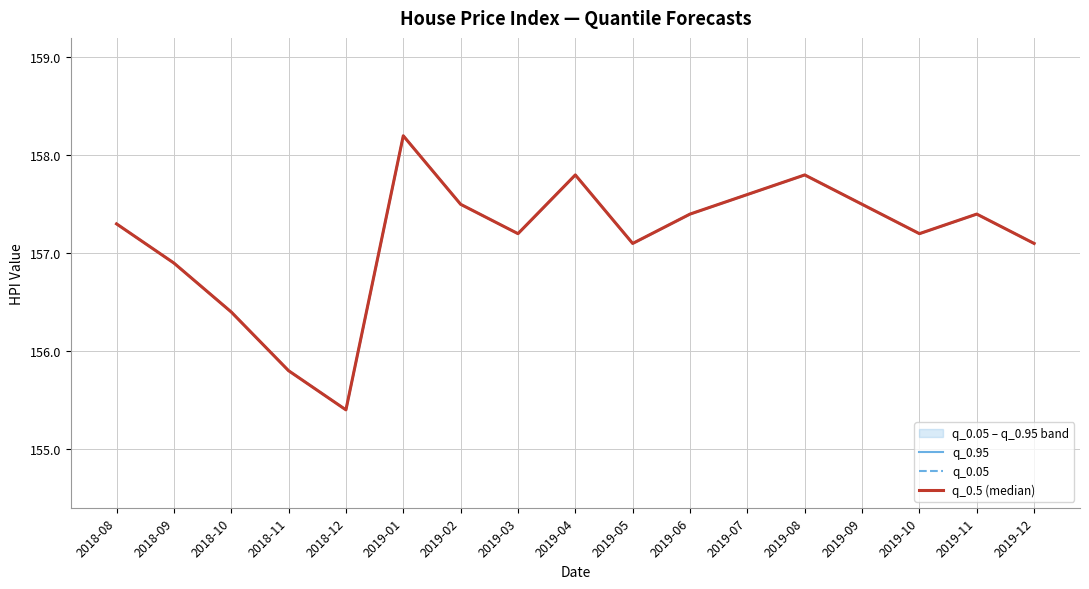

What is the minimum value shown in the chart?

155.4